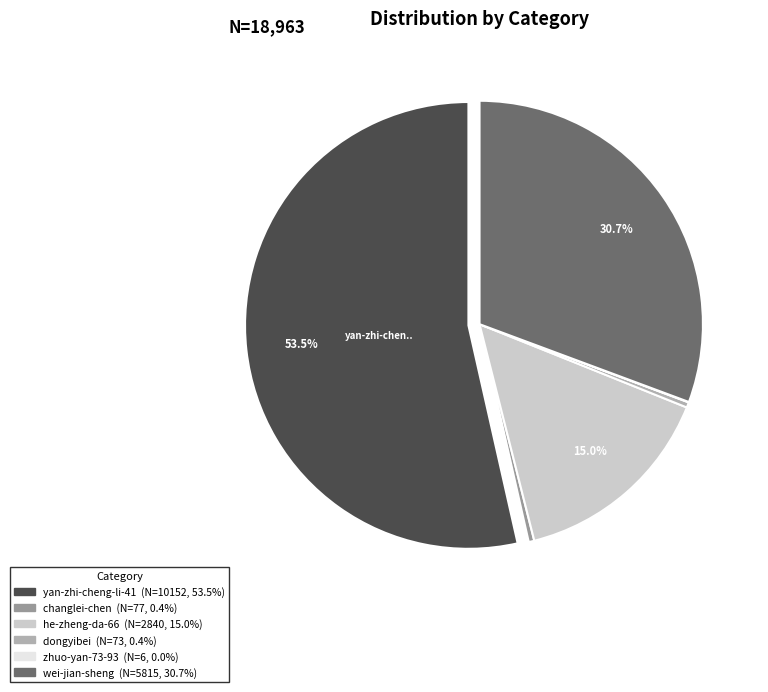

What is the change in value from he-zheng-da-66 to wei-jian-sheng?

+2975